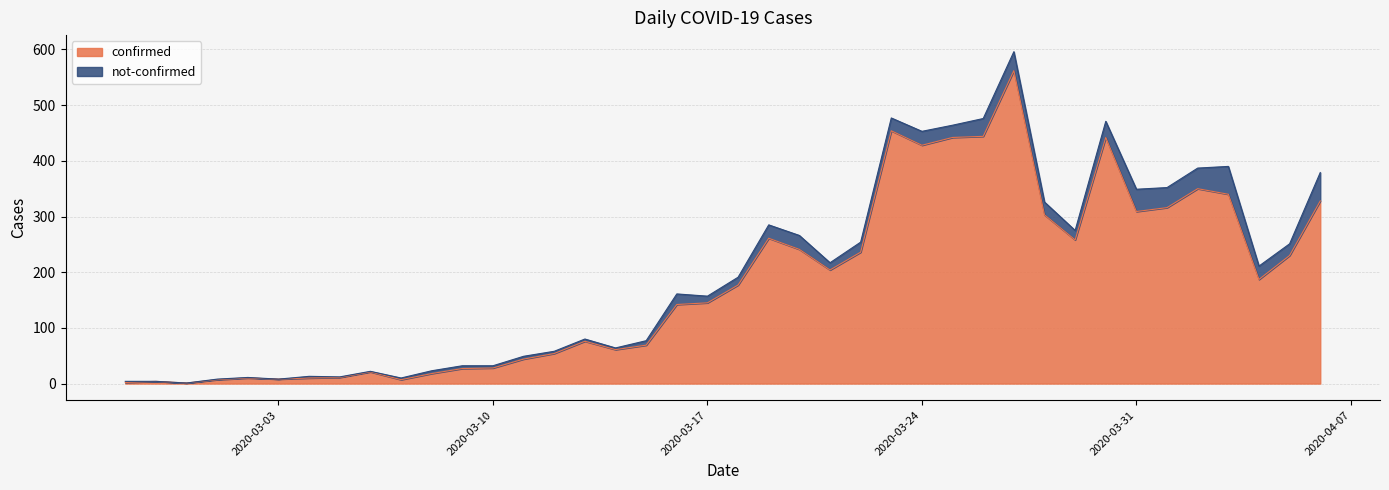

What is the label of the 40th point from the right?

2020-02-27